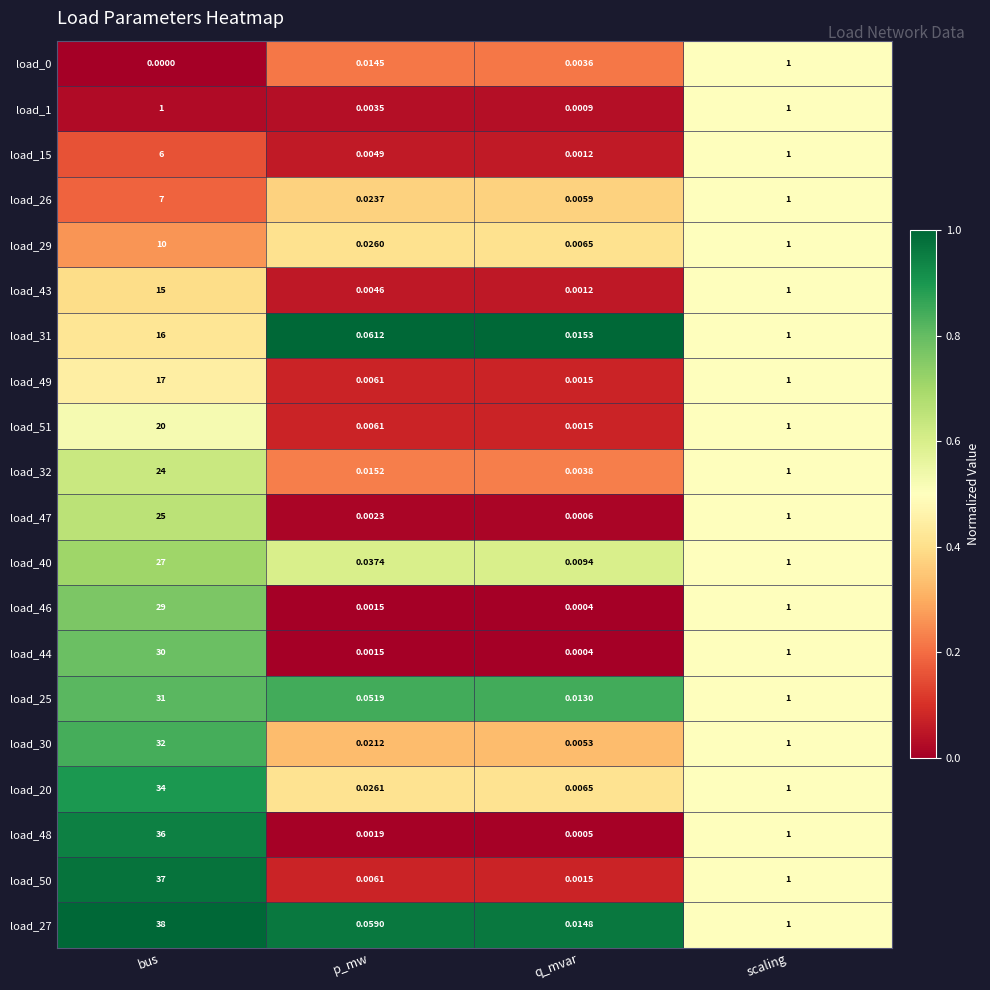

At which label does load_48 reach its peak?

bus